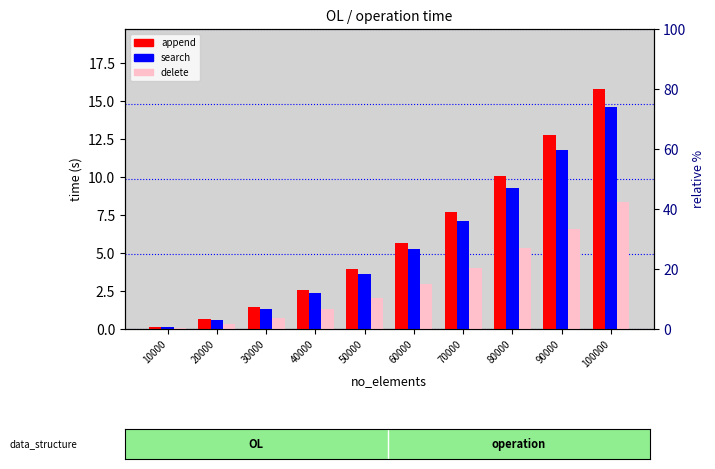

What is the minimum value for append?

0.2